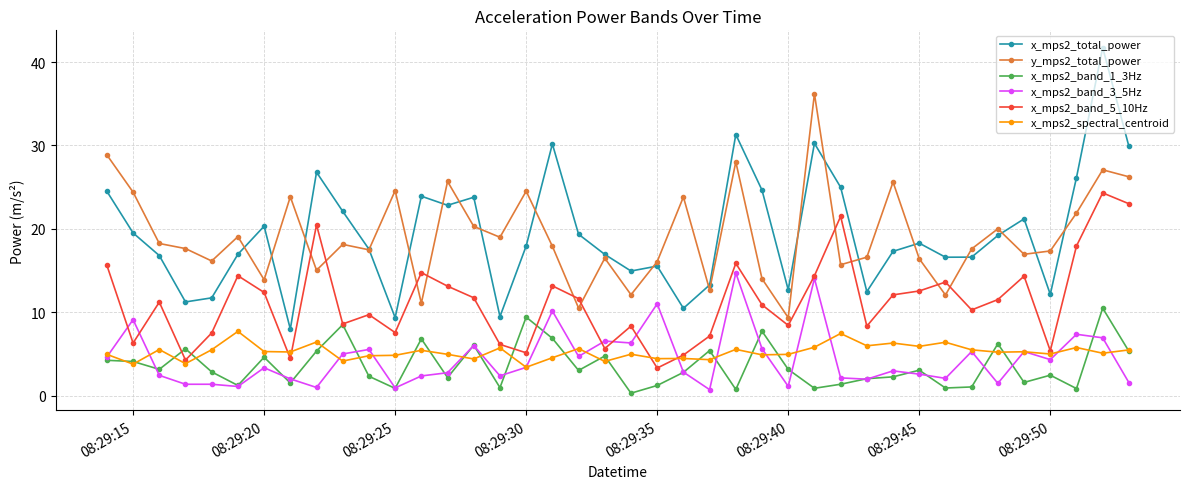

What is the value of the y_mps2_total_power point at the 31st from the left?

25.6